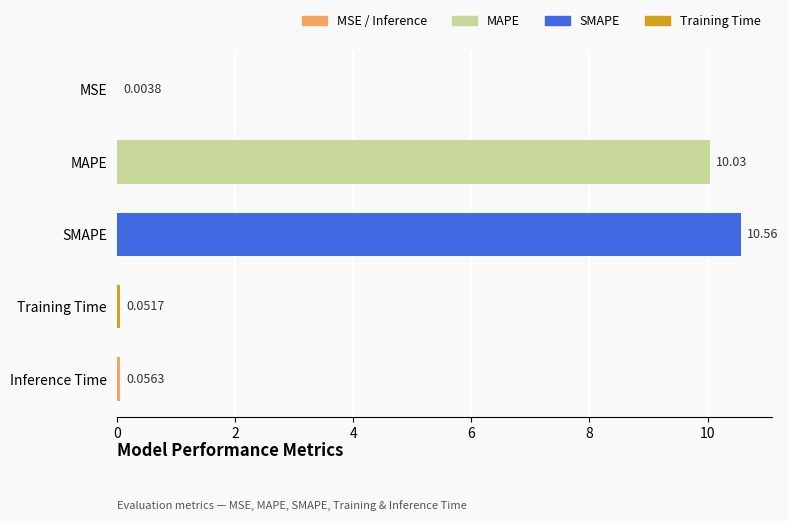

What is the sum of the values at MSE and MAPE?

10.0